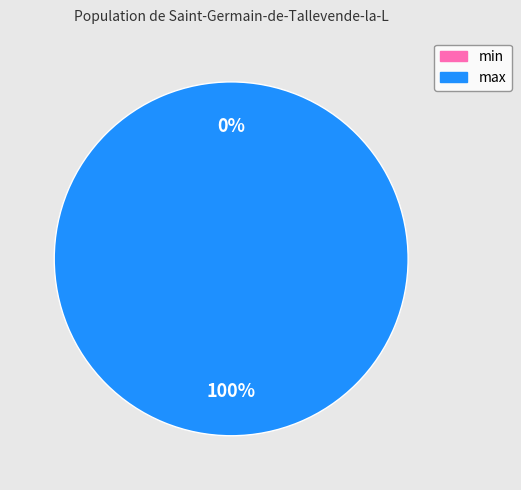

Which category has the biggest portion of the pie?

max